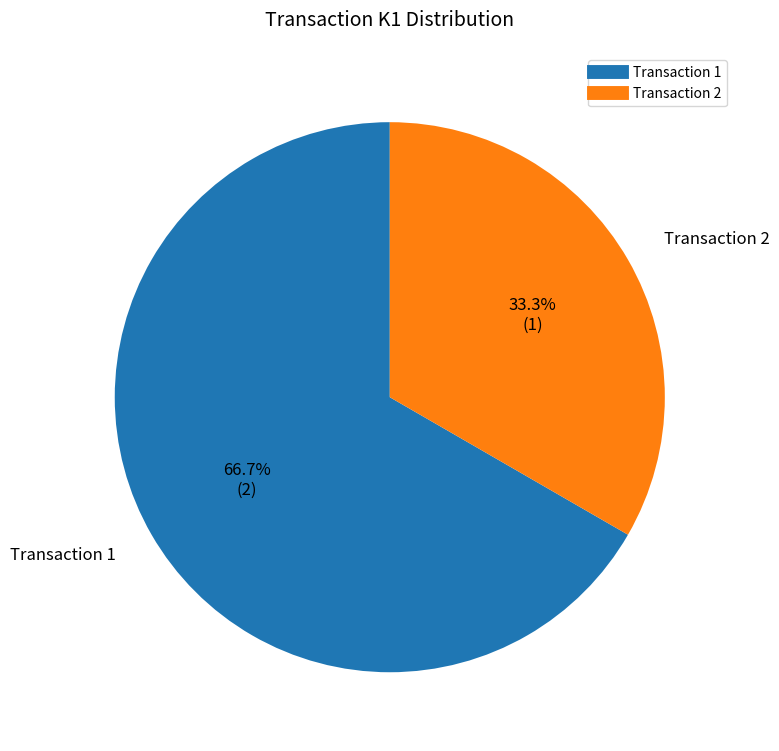

How many segments does this pie chart have?

2